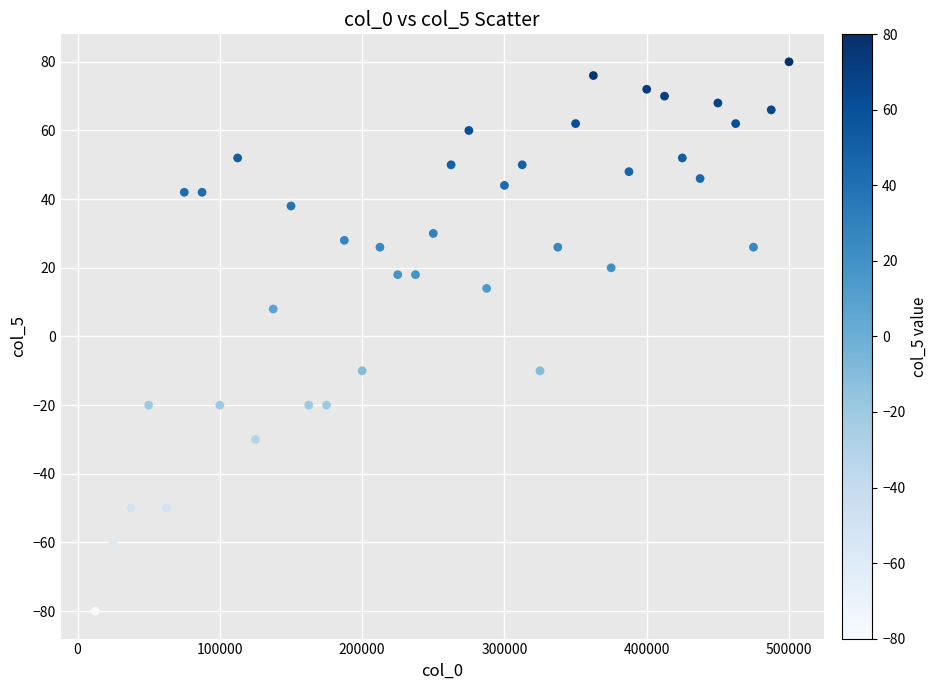

What is the range of Y values (max minus min)?

160